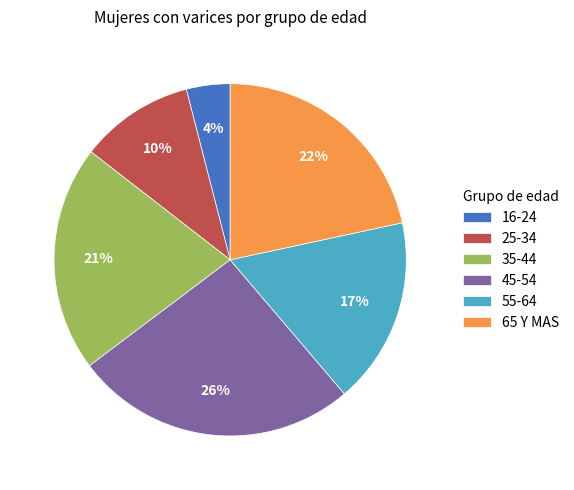

Does any single category account for the majority?

No